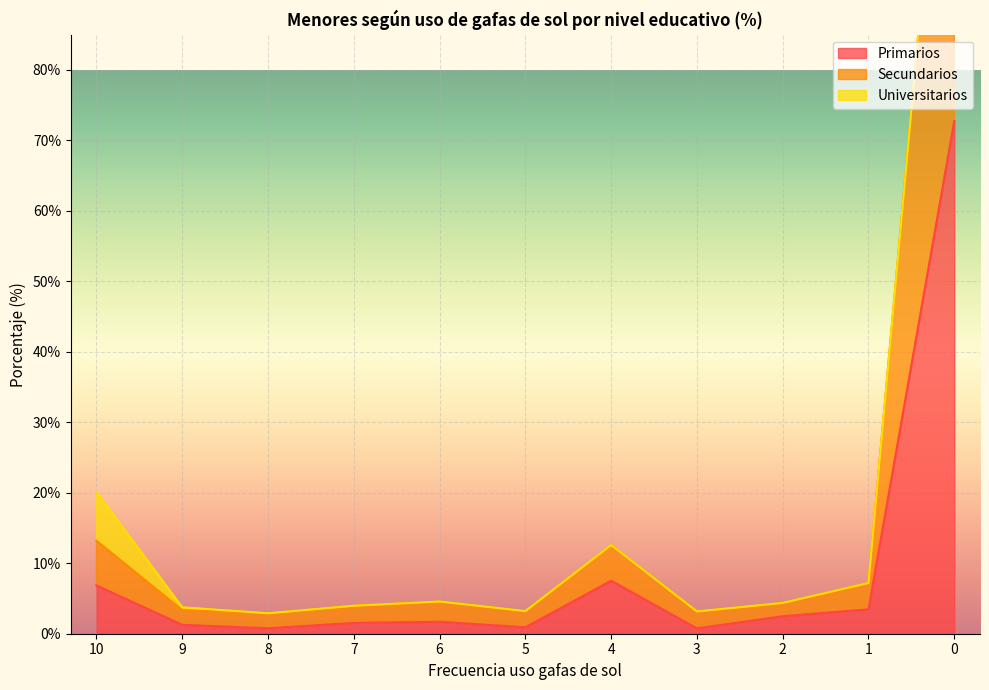

What is the difference between the Secundarios values at 4 and 0?

128.9